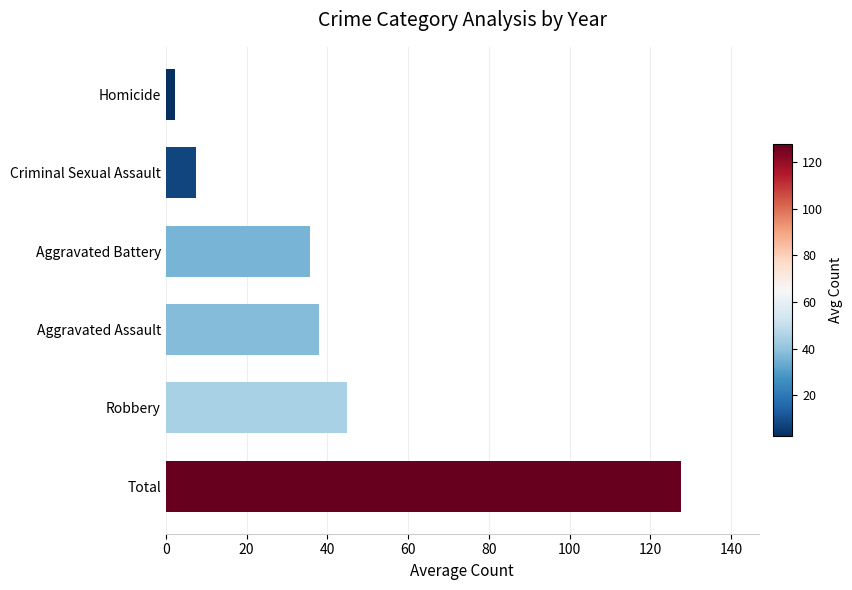

List the labels in order of value, largest first.

Total, Robbery, Aggravated Assault, Aggravated Battery, Criminal Sexual Assault, Homicide